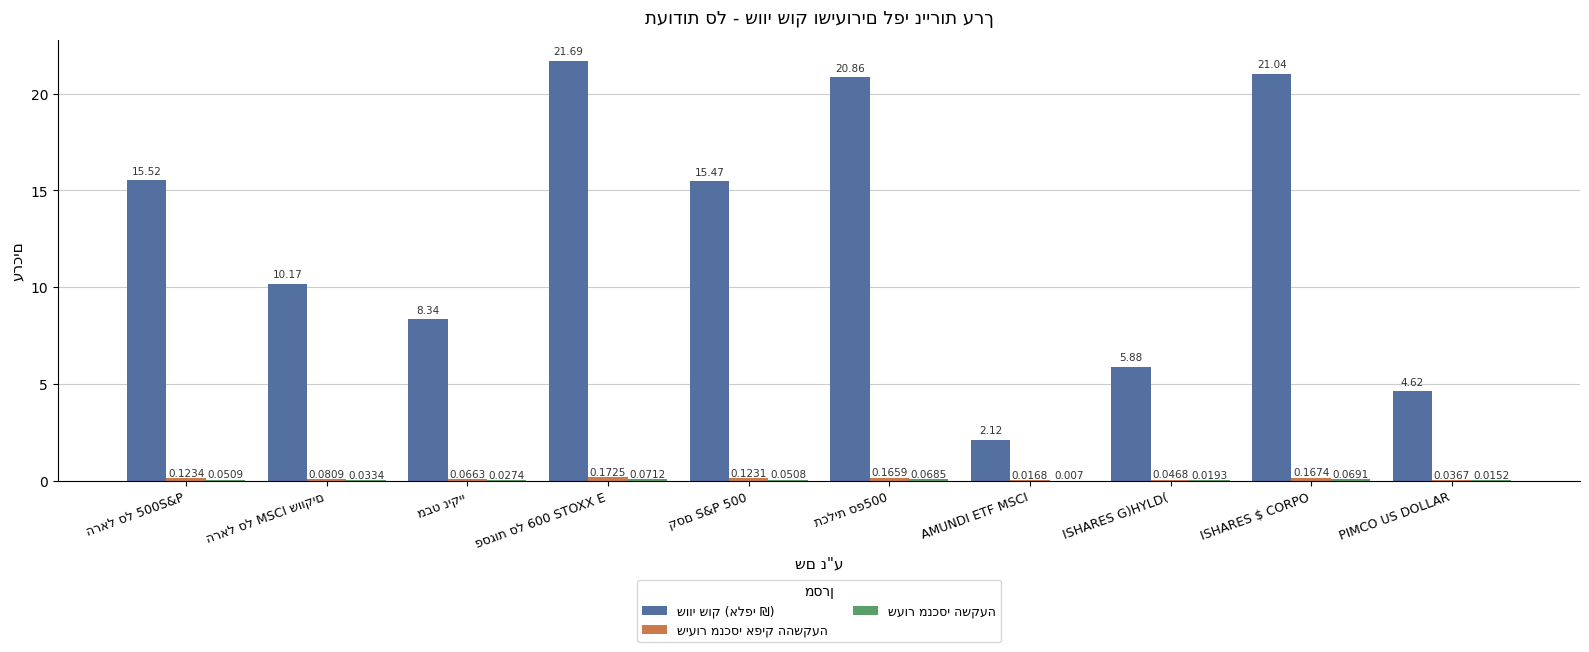

What value does the שעור מנכסי השקעה series have at פסגות סל 600 STOXX E?

0.1